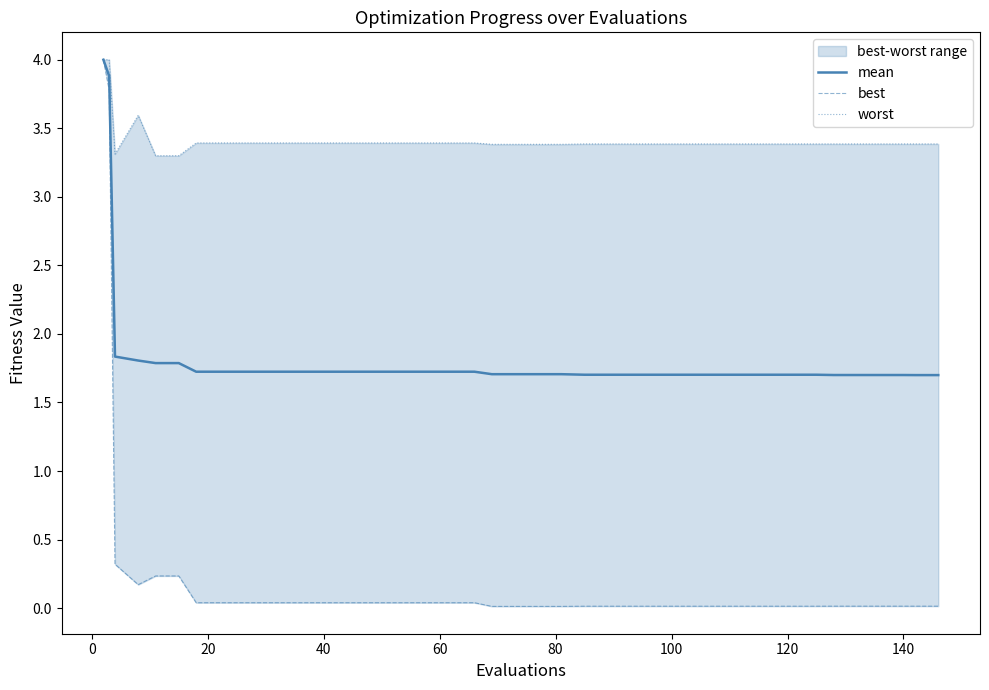

True or false: best and worst intersect in this chart.

False